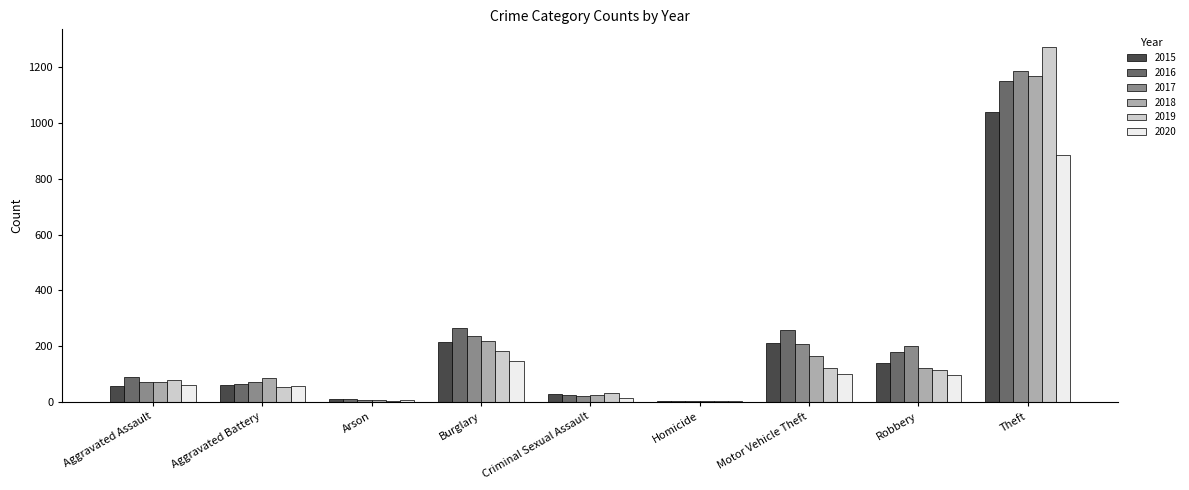

What is the total value across all series at Homicide?

26